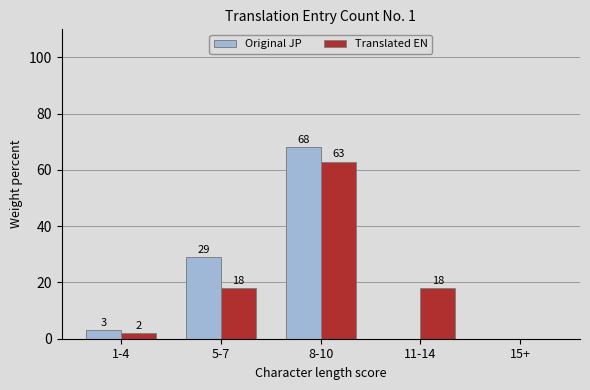

How many groups of bars are there?

5